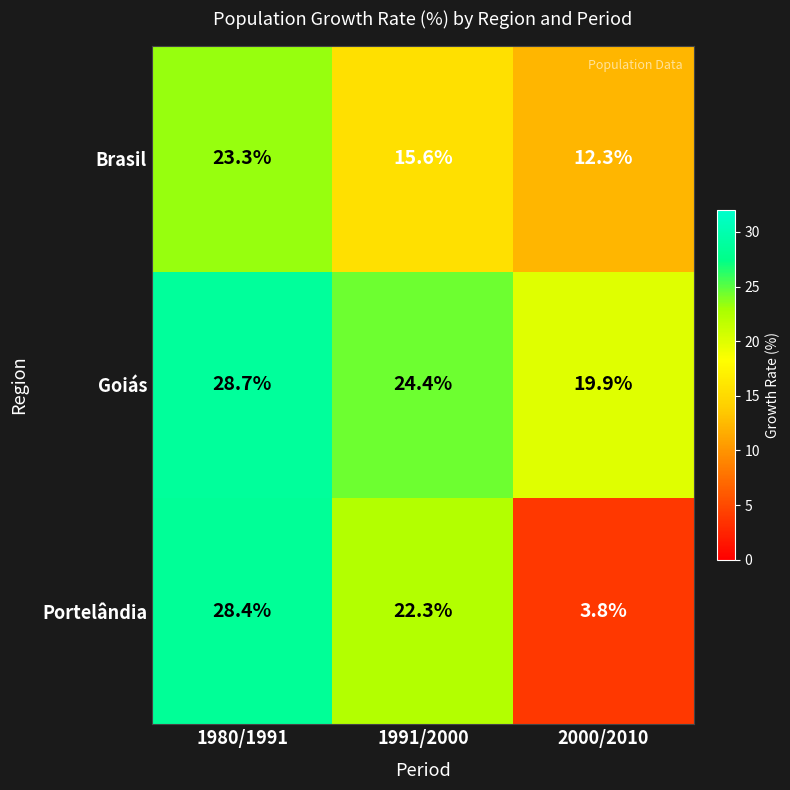

Reading left to right, extract all data points from this chart.

Brasil: 1980/1991=23.3	1991/2000=15.6	2000/2010=12.3
Goiás: 1980/1991=28.7	1991/2000=24.4	2000/2010=19.9
Portelândia: 1980/1991=28.4	1991/2000=22.3	2000/2010=3.8